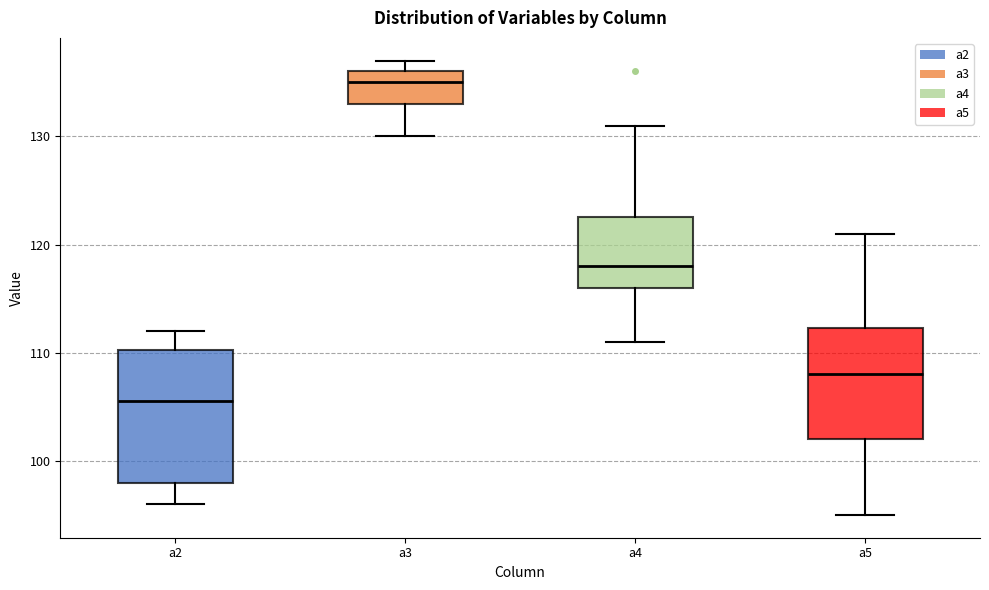

Reading left to right, read every box against the y-axis: the position of its median line, the range the box covers, and the ends of its whiskers. The values are not printed on the chart, so give them approximately, as read against the axis.

a2: median 106, box 98 to 110, whiskers 96 to 112
a3: median 135, box 133 to 136, whiskers 130 to 137
a4: median 118, box 116 to 123, whiskers 111 to 131
a5: median 108, box 102 to 112, whiskers 95 to 121